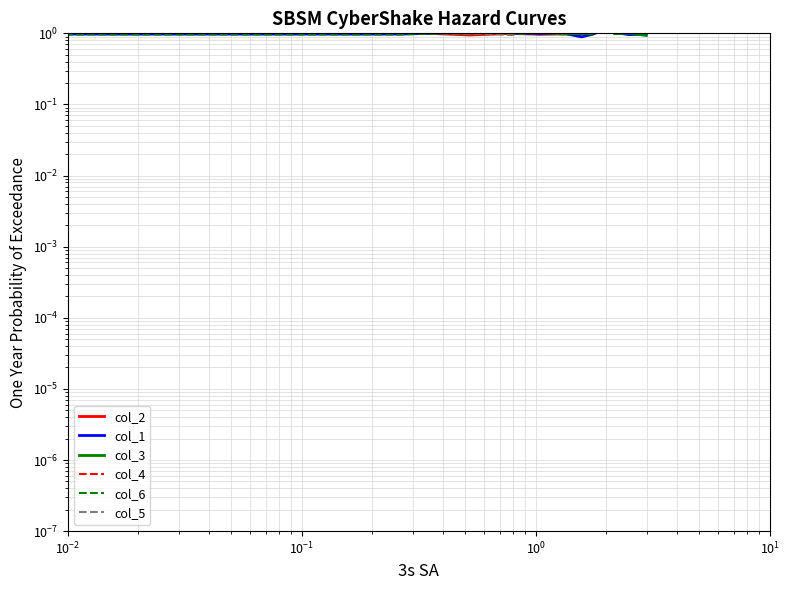

What is the total value across all series at $\mathdefault{10^{-2}}$?

6.0